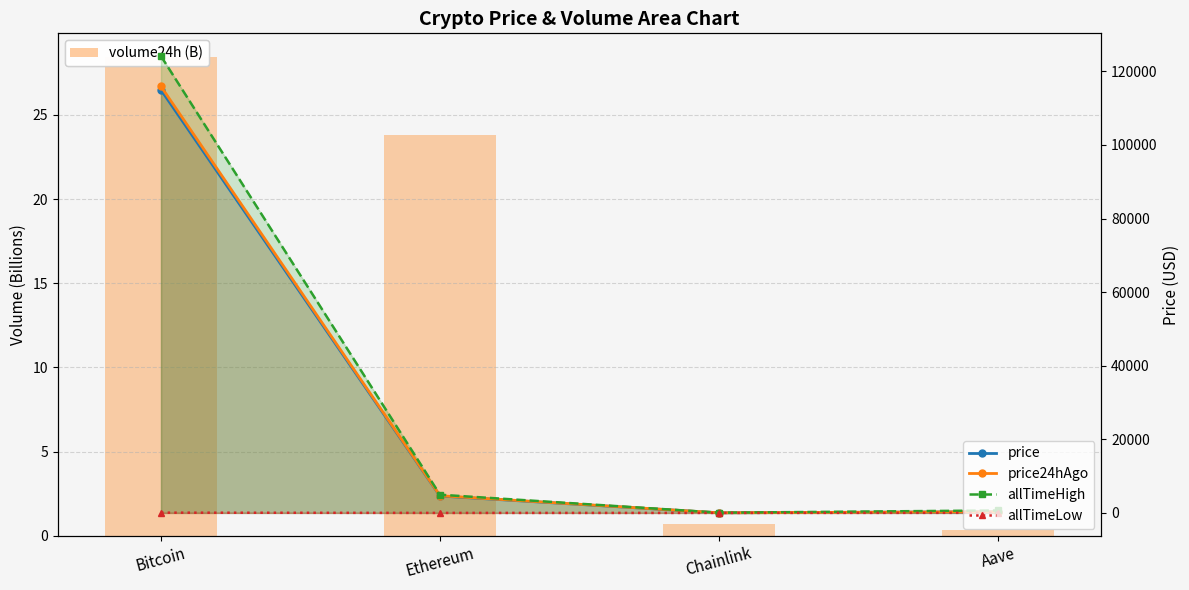

Is it true that allTimeLow equals 0.1 at Chainlink?

True